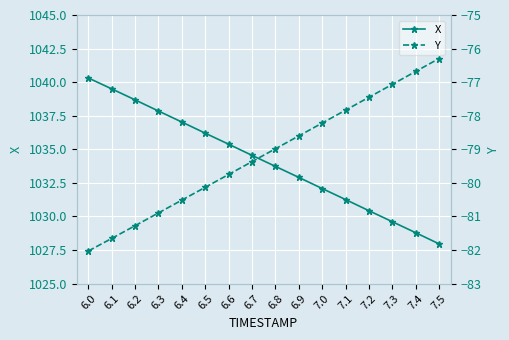

What are all the series names shown in the legend?

X, Y